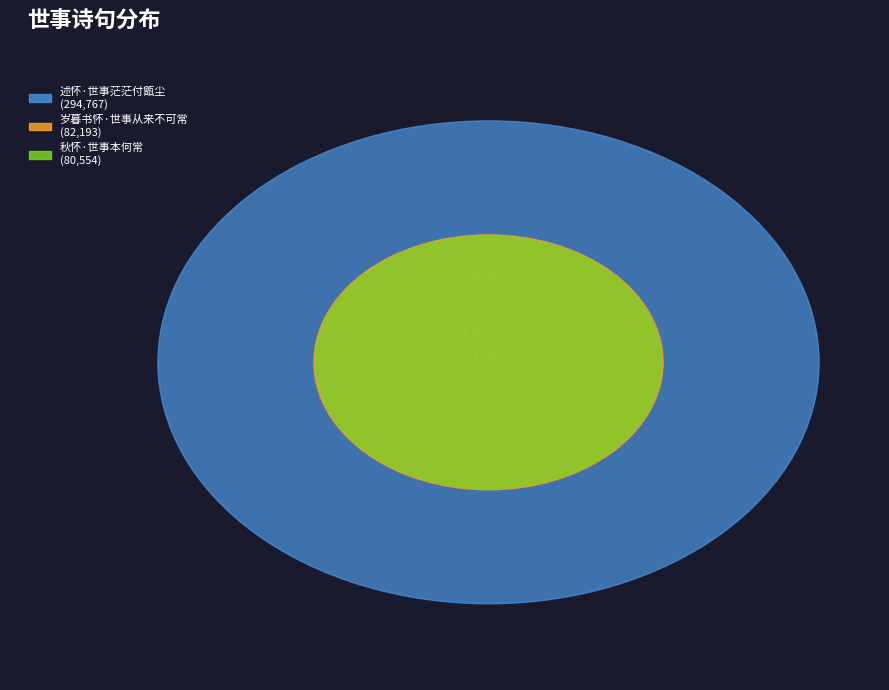

How many segments does this pie chart have?

3